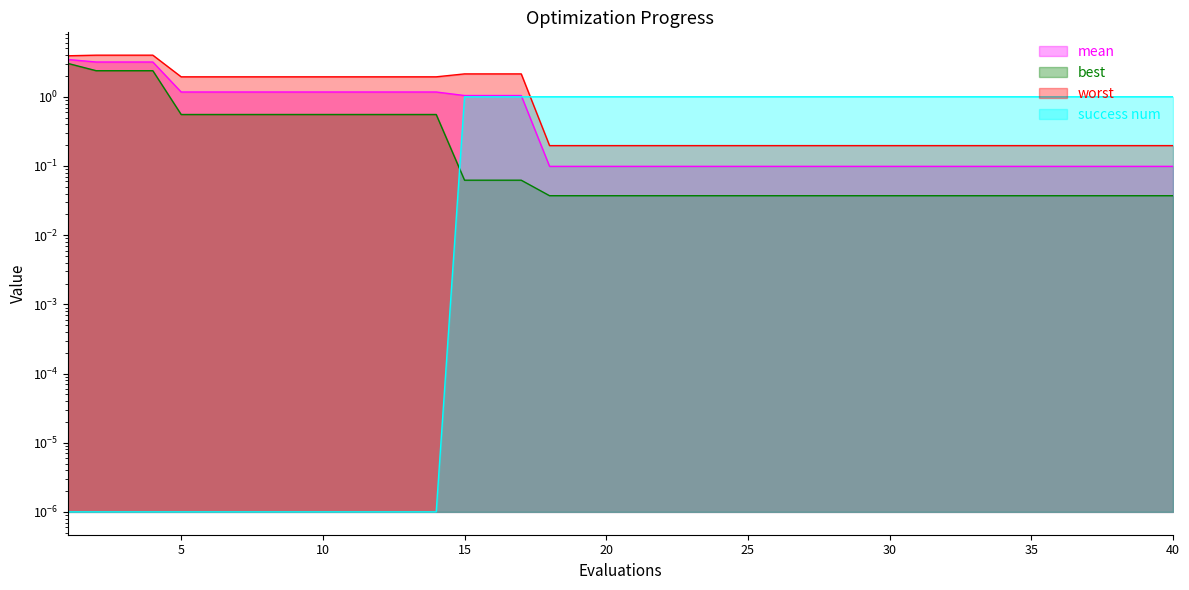

Reading left to right, list all the values displayed in this chart.

mean: 3.5	3.2	3.2	3.2	1.2	1.2	1.2	1.2	1.2	1.2	1.2	1.2	1.2	1.2	1.0	1.0	1.0	0.1	0.1	0.1	0.1	0.1	0.1	0.1	0.1	0.1	0.1	0.1	0.1	0.1	0.1	0.1	0.1	0.1	0.1	0.1	0.1	0.1	0.1	0.1
best: 3.0	2.4	2.4	2.4	0.6	0.6	0.6	0.6	0.6	0.6	0.6	0.6	0.6	0.6	0.1	0.1	0.1	0.0	0.0	0.0	0.0	0.0	0.0	0.0	0.0	0.0	0.0	0.0	0.0	0.0	0.0	0.0	0.0	0.0	0.0	0.0	0.0	0.0	0.0	0.0
worst: 3.9	4.0	4.0	4.0	1.9	1.9	1.9	1.9	1.9	1.9	1.9	1.9	1.9	1.9	2.1	2.1	2.1	0.2	0.2	0.2	0.2	0.2	0.2	0.2	0.2	0.2	0.2	0.2	0.2	0.2	0.2	0.2	0.2	0.2	0.2	0.2	0.2	0.2	0.2	0.2
success num: 0.0	0.0	0.0	0.0	0.0	0.0	0.0	0.0	0.0	0.0	0.0	0.0	0.0	0.0	1.0	1.0	1.0	1.0	1.0	1.0	1.0	1.0	1.0	1.0	1.0	1.0	1.0	1.0	1.0	1.0	1.0	1.0	1.0	1.0	1.0	1.0	1.0	1.0	1.0	1.0